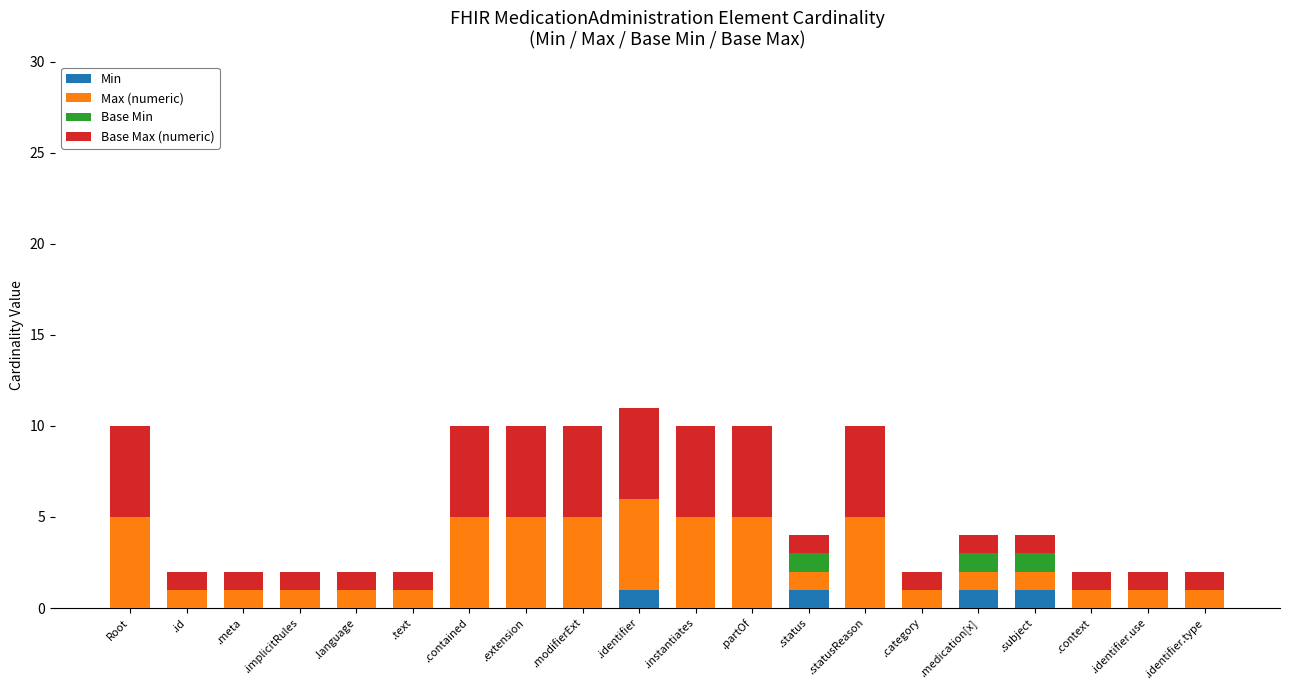

How many categories are shown in the chart?

20